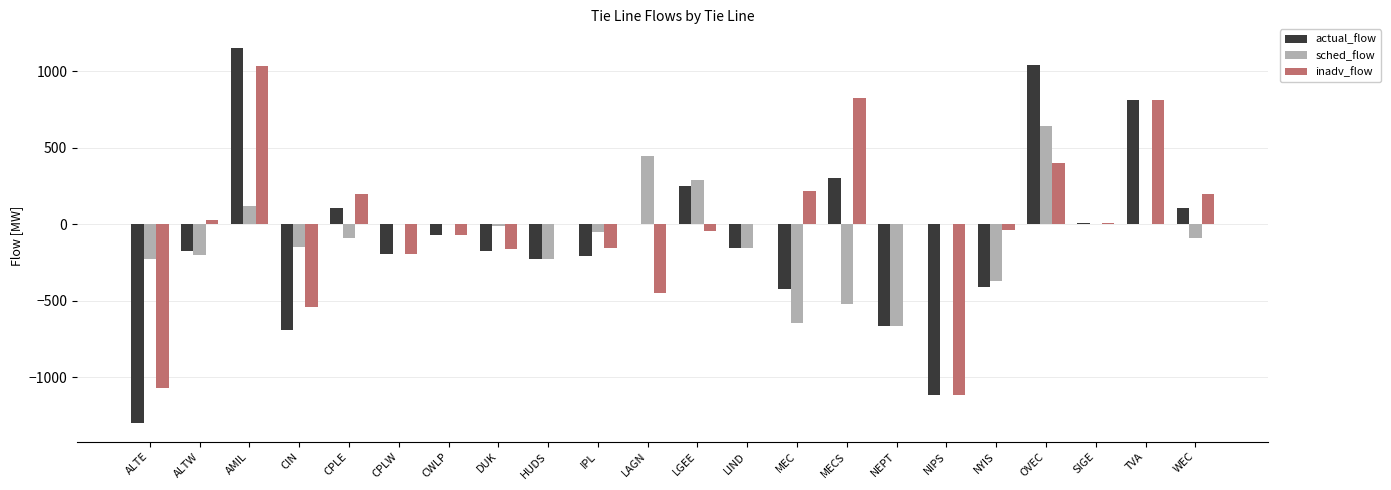

How many groups of bars are there?

22